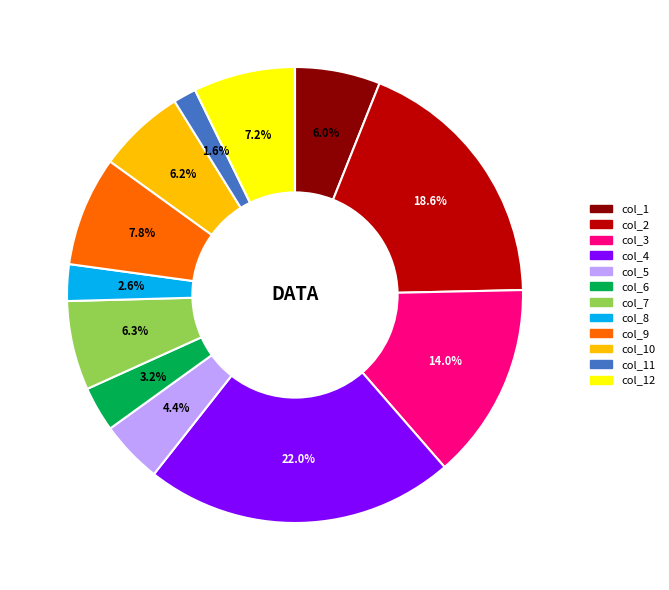

The col_10 slice represents 1% of the pie. True or false?

False